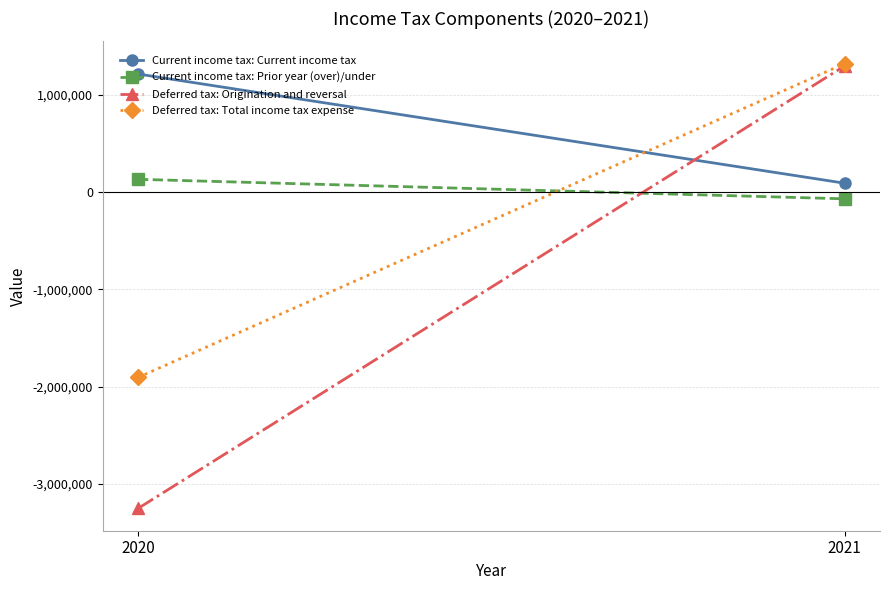

Which label corresponds to the largest value in the chart?

2021